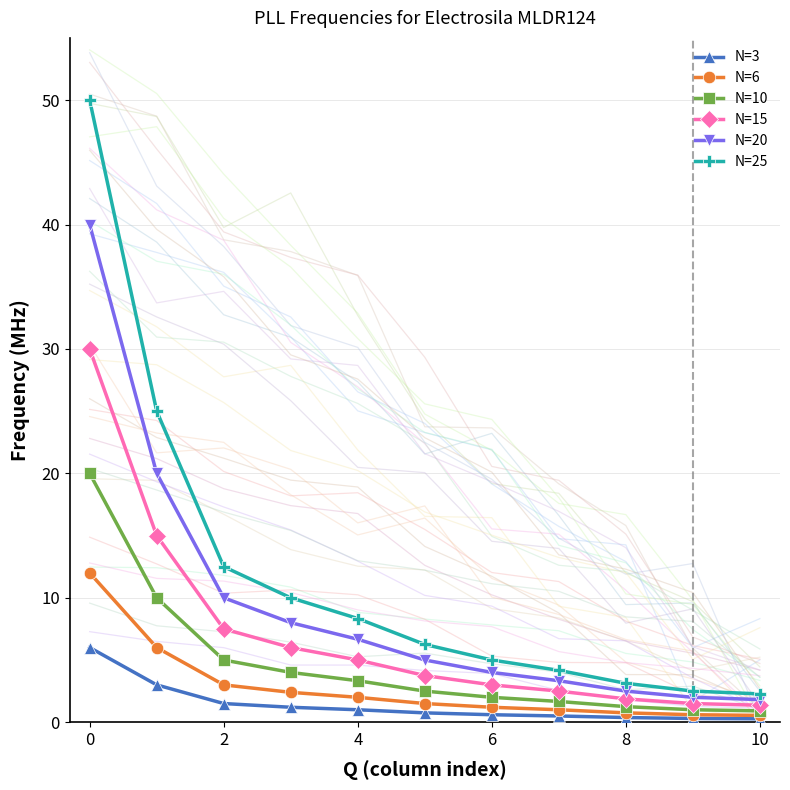

What is the difference between the N=3 values at 7 and 8?

0.1